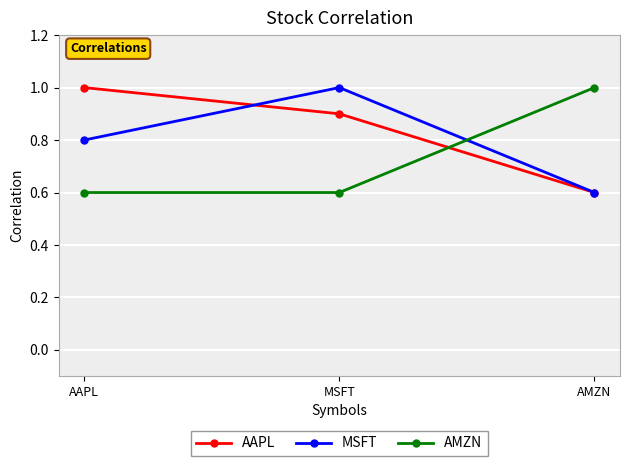

What is the difference between the AAPL values at AMZN and MSFT?

0.3